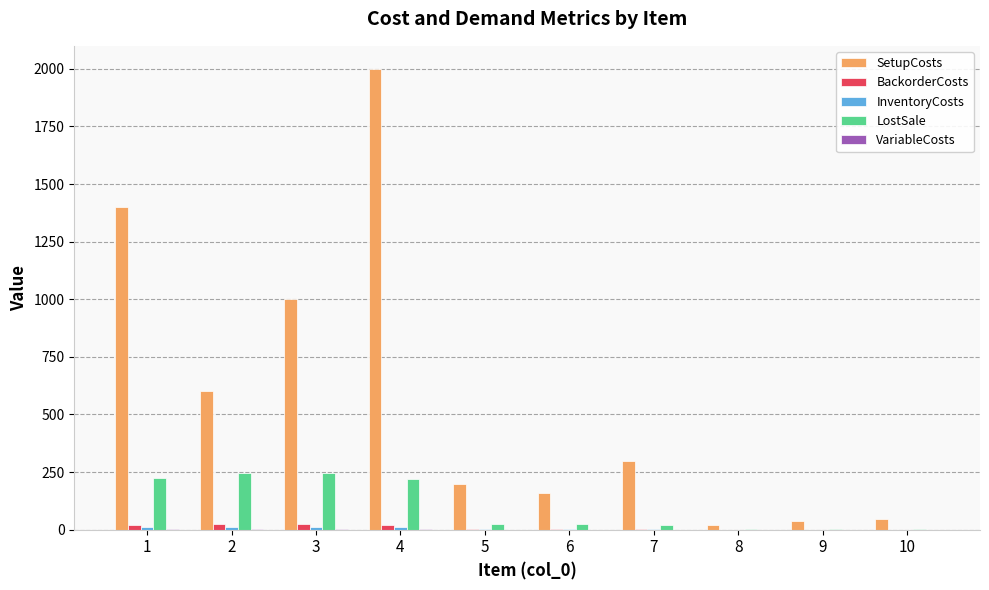

Which series has the largest range (max minus min)?

SetupCosts